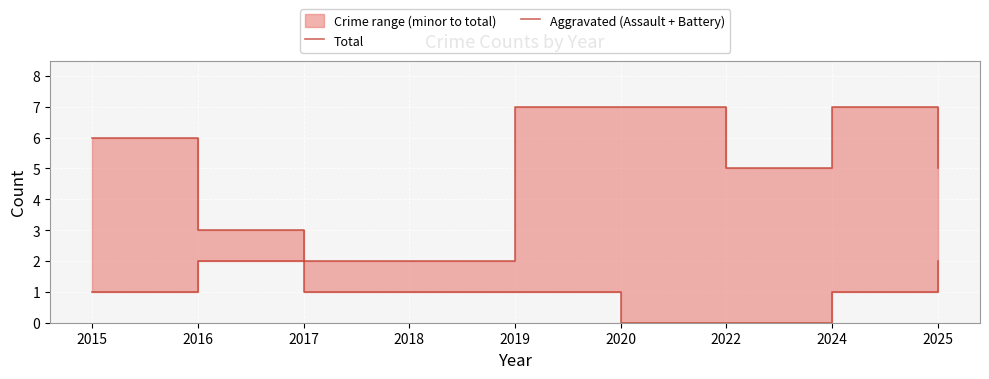

What is the maximum value for Aggravated (Assault + Battery)?

2